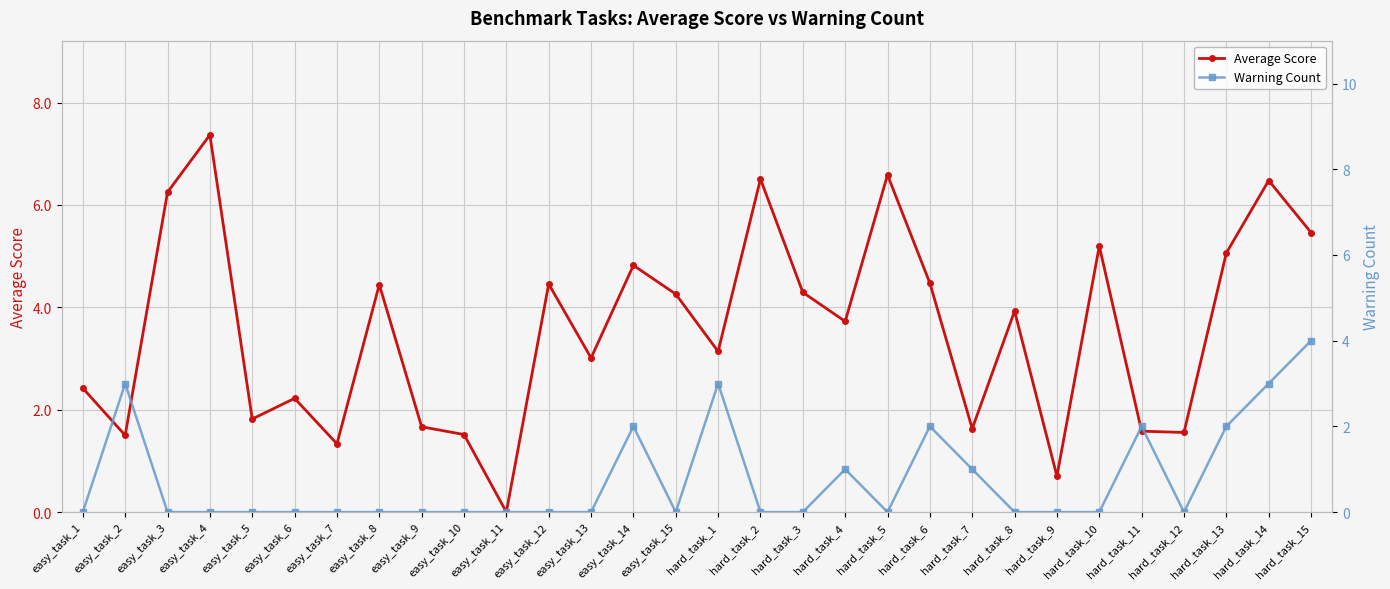

How many times do Warning Count and Average Score cross each other?

4